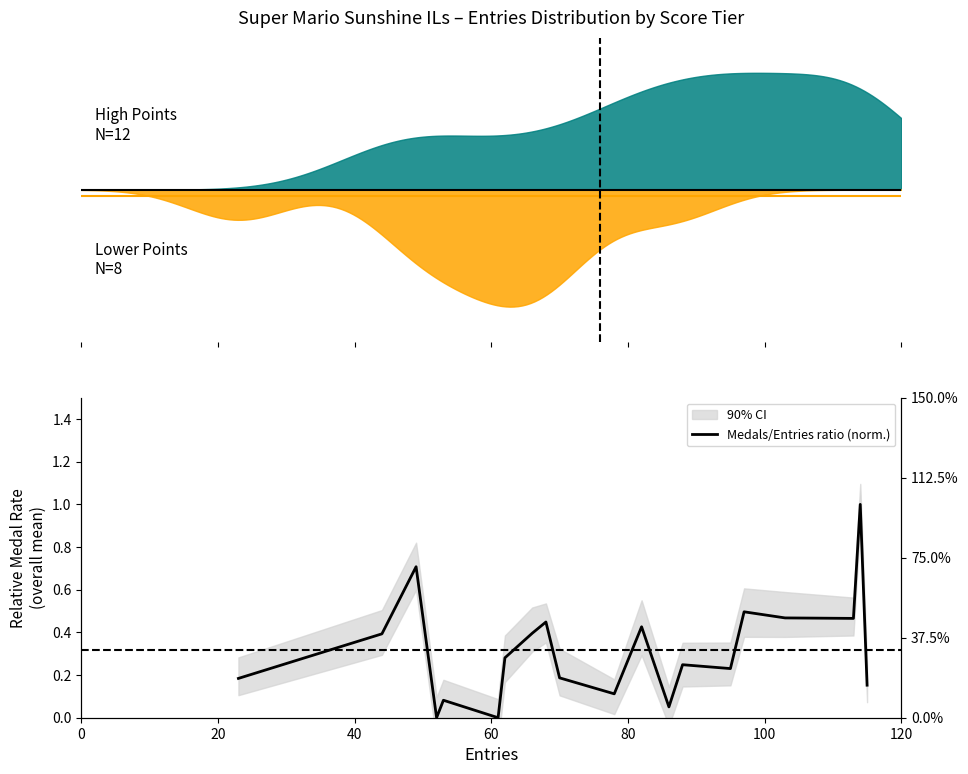

The chart shows a value of 0.3 at 9. True or false?

False